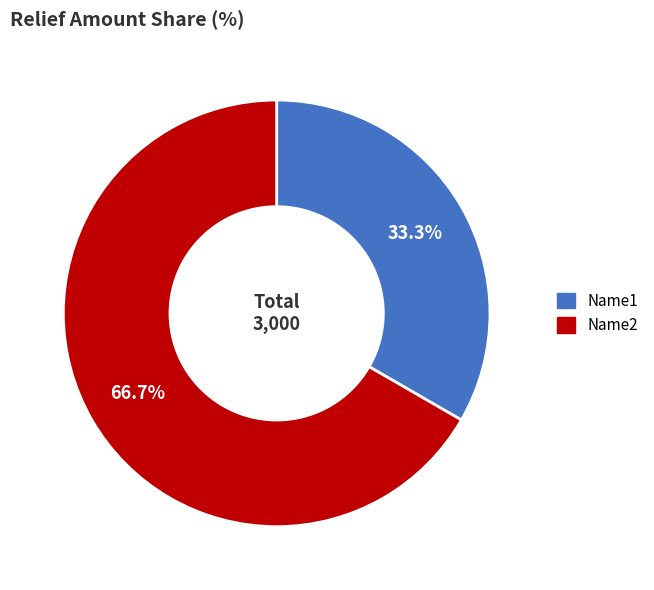

Between Name2 and Name1, which is larger?

Name2